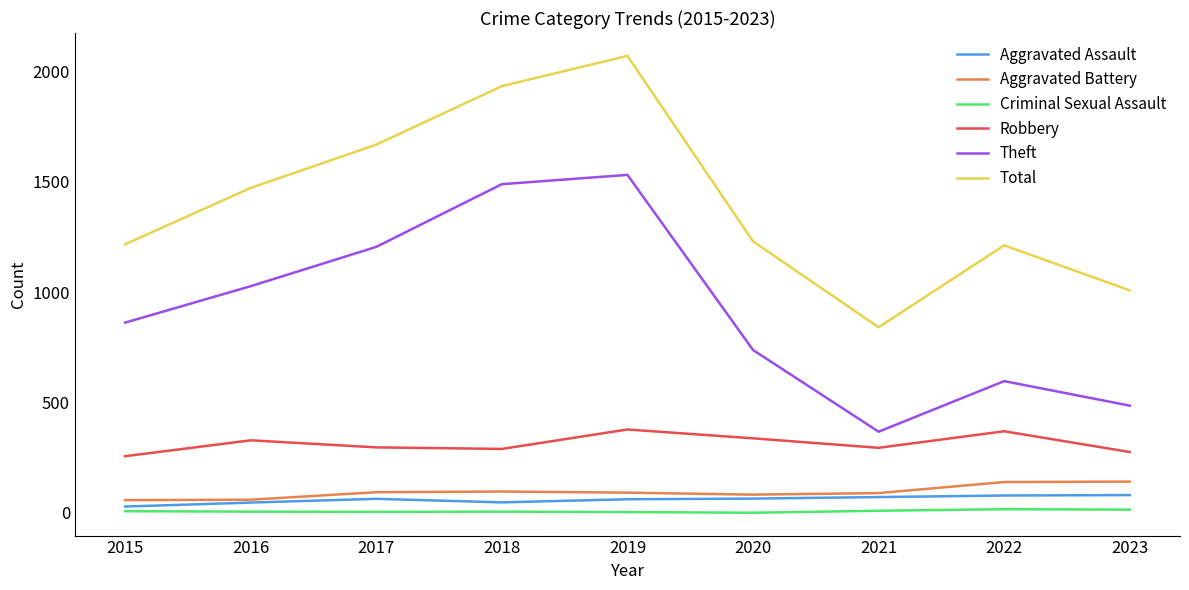

Which series has the largest total across all categories?

Total